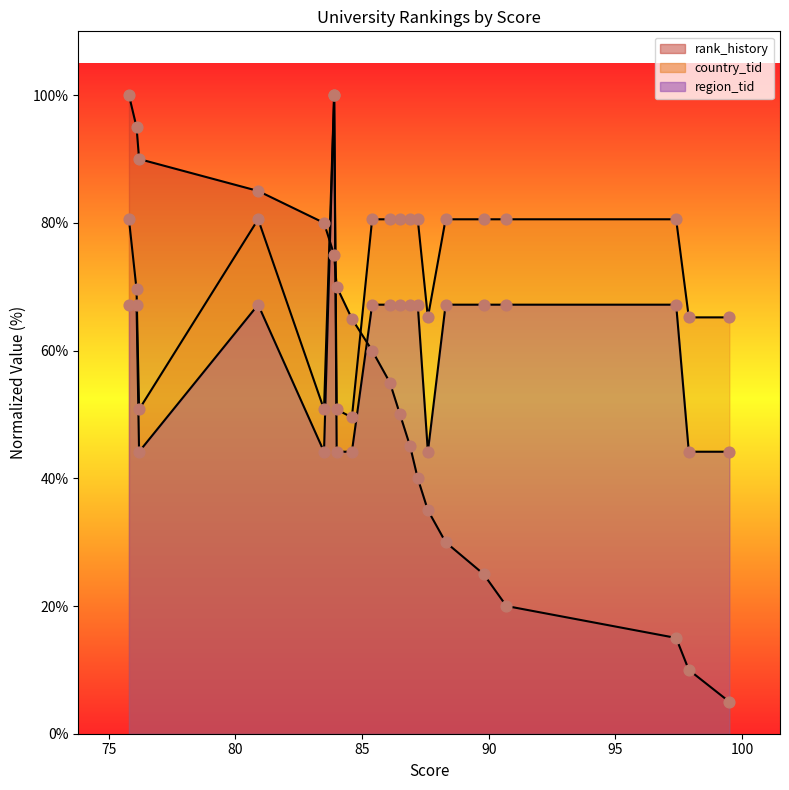

Which series has the largest total across all categories?

country_tid